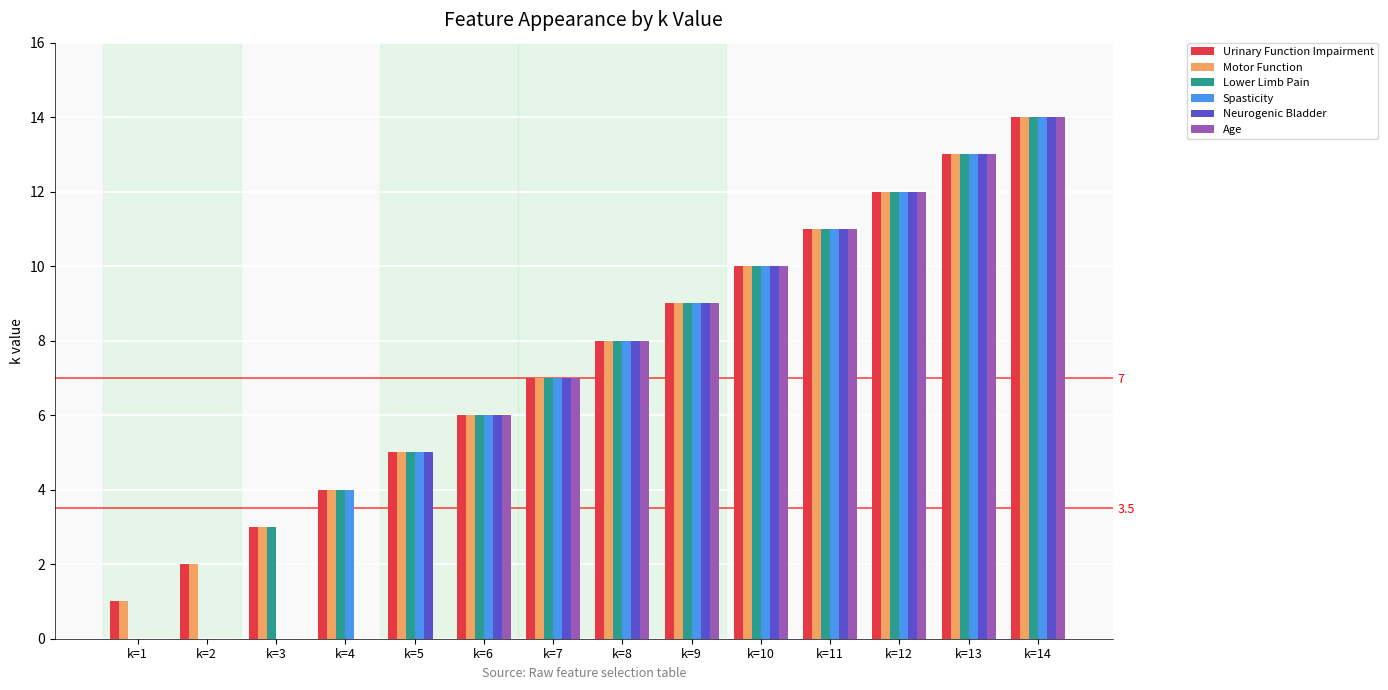

The Age series shows 9 at k=9. True or false?

True